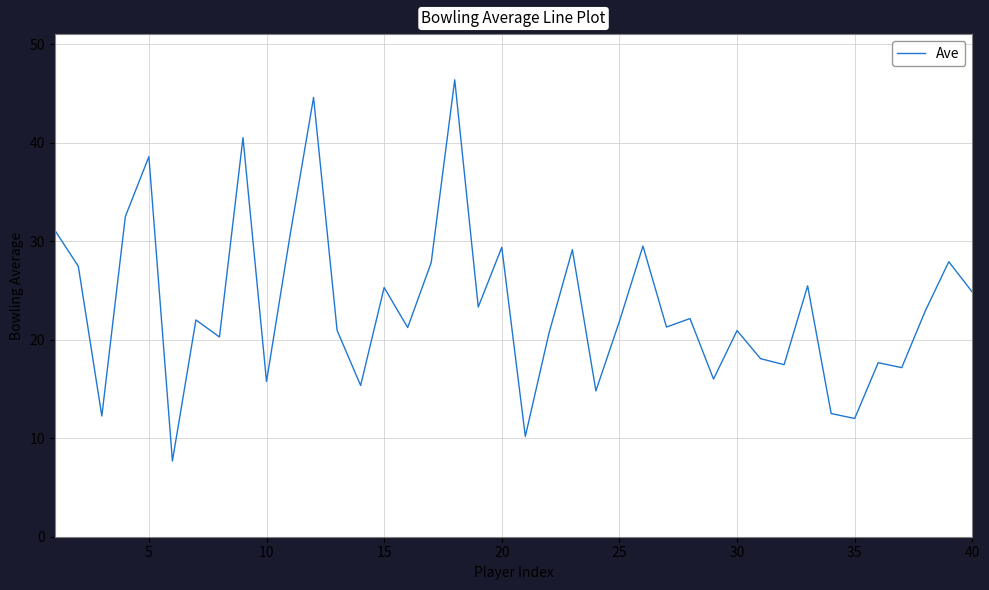

Does the chart have visible grid lines?

Yes